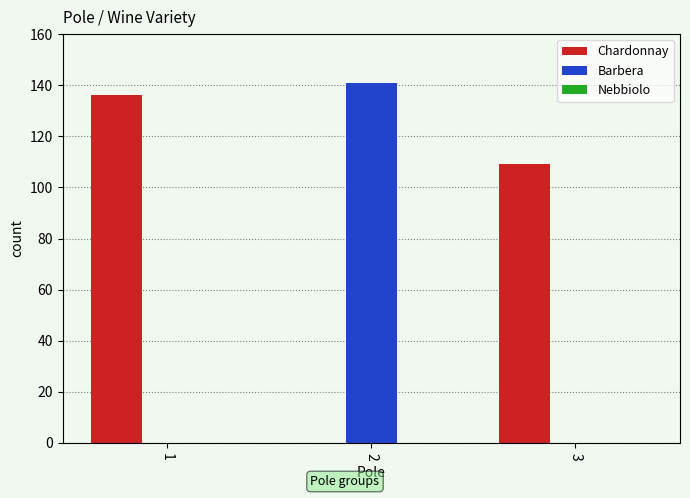

How many categories are shown in the chart?

3